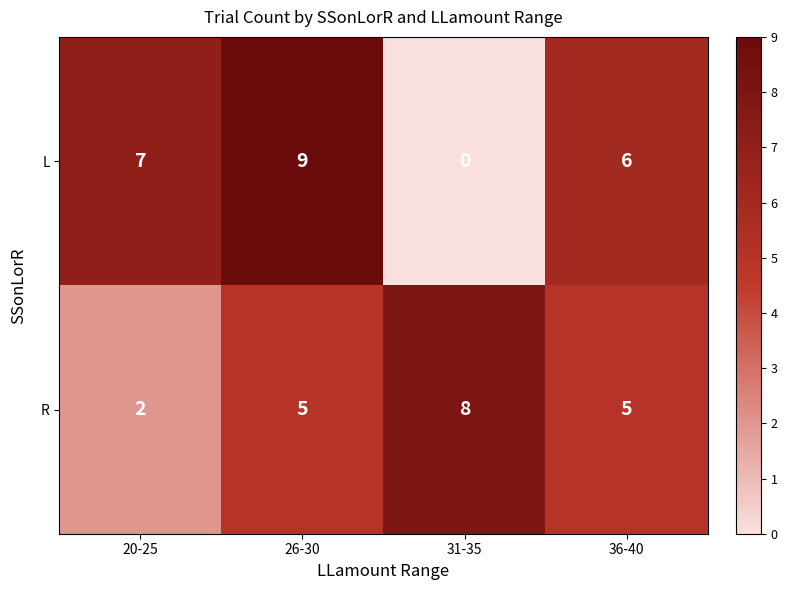

Reading left to right, extract all data points from this chart.

L: 7	9	0	6
R: 2	5	8	5